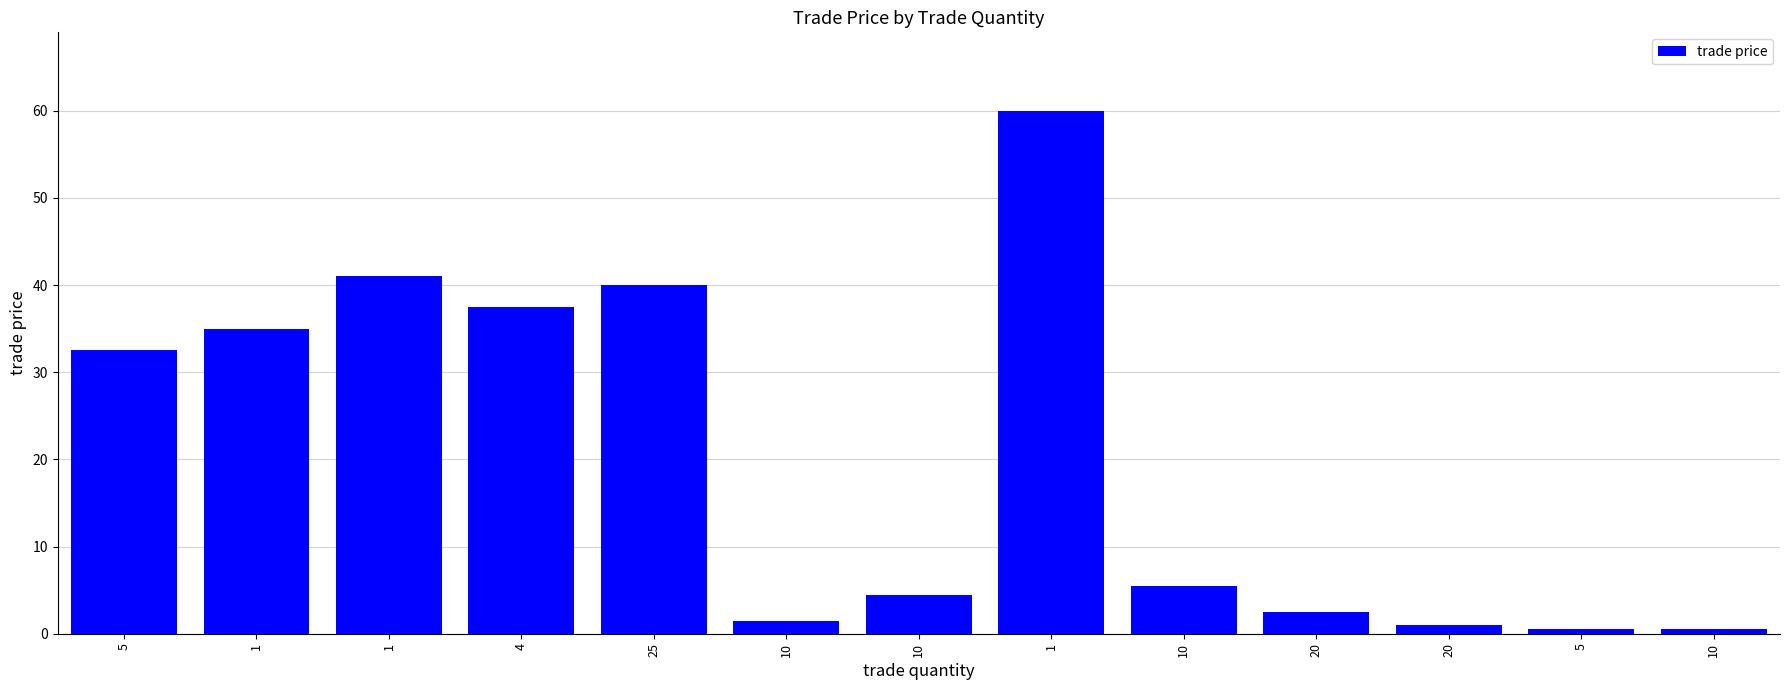

Are the bars grouped side by side (vs. stacked)?

No